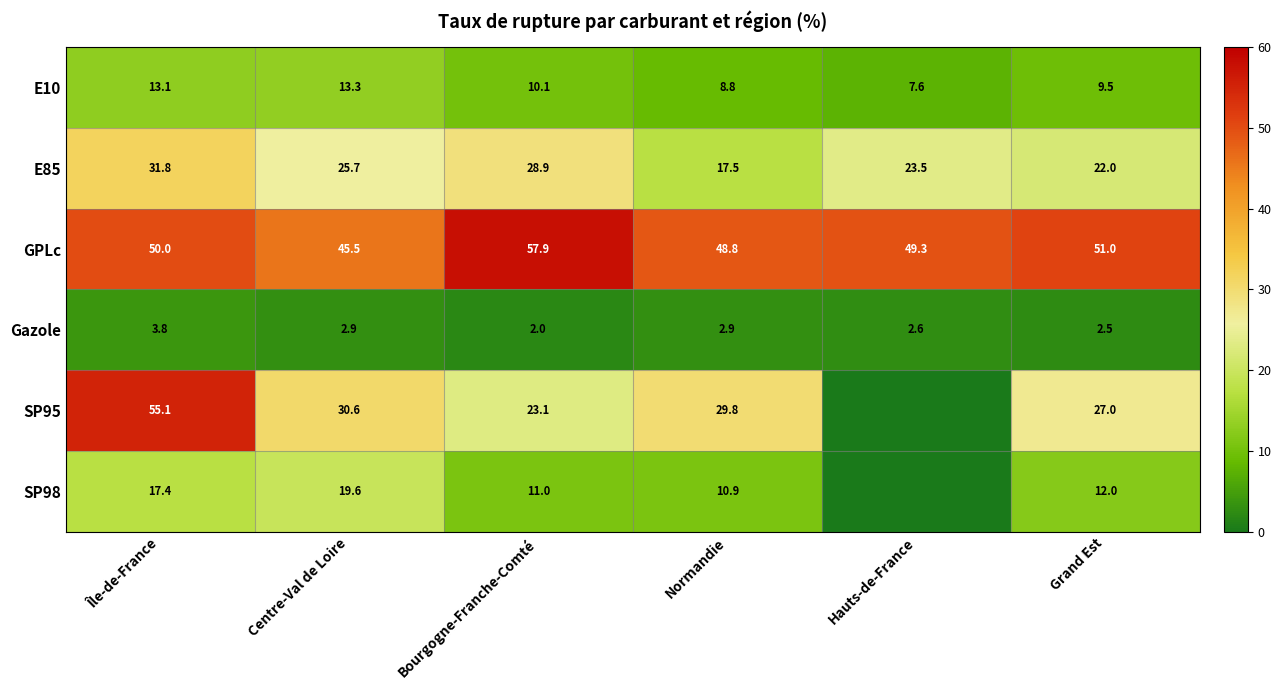

Between Grand Est and Hauts-de-France, which is larger?

Grand Est